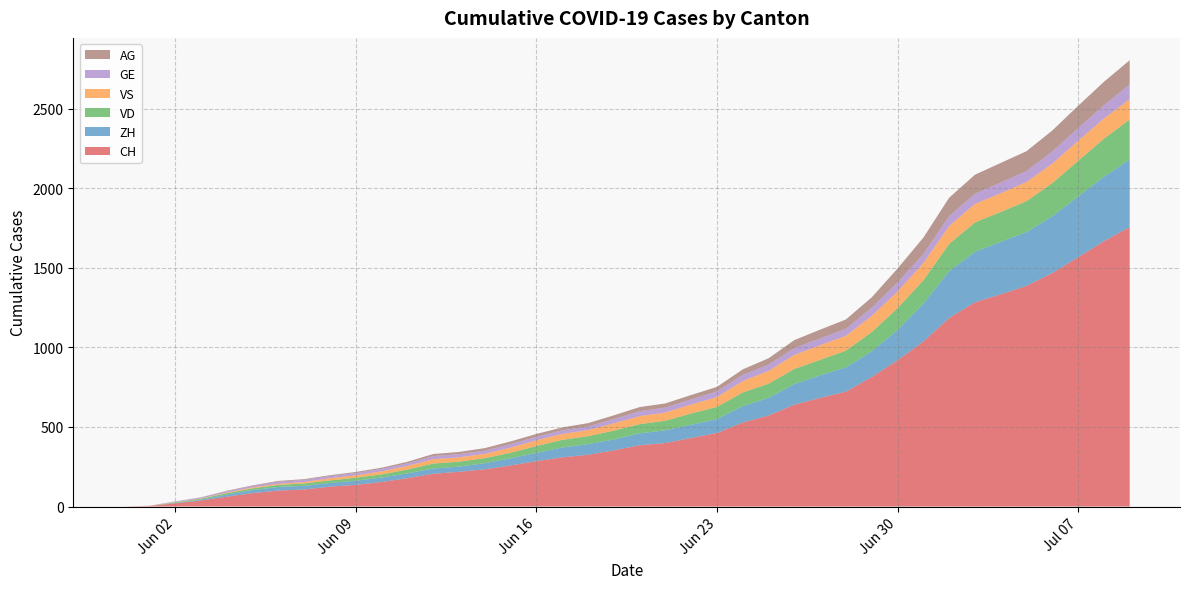

Reading right to left, what are all the values shown in this chart?

CH: 1757	1668	1567	1468	1387	1334	1284	1185	1037	919	814	722	683	640	572	528	462	431	399	385	353	325	309	285	258	234	218	206	178	154	136	125	107	100	84	62	38	20	3	0
ZH: 424	405	382	357	338	330	317	294	238	190	162	153	142	130	111	103	87	83	80	75	68	67	62	52	45	38	33	33	30	28	26	23	23	23	19	13	5	2	0	0
VD: 252	240	224	208	195	188	185	172	147	138	121	105	97	95	89	86	77	71	60	58	56	50	48	43	35	32	31	31	24	20	19	16	15	13	11	9	6	4	0	0
VS: 128	126	126	123	120	118	116	112	108	105	101	93	92	88	80	72	62	56	52	50	46	38	37	36	32	27	27	27	23	19	15	14	9	7	6	4	2	2	1	0
GE: 92	84	80	76	69	67	64	62	57	56	52	44	43	43	40	38	36	32	31	31	27	23	23	22	22	20	20	20	16	16	14	14	13	13	10	8	6	4	1	0
AG: 153	147	140	132	125	123	120	116	103	88	65	59	55	50	40	35	28	28	26	26	23	21	18	18	17	16	14	13	10	7	7	5	5	5	3	3	1	0	0	0